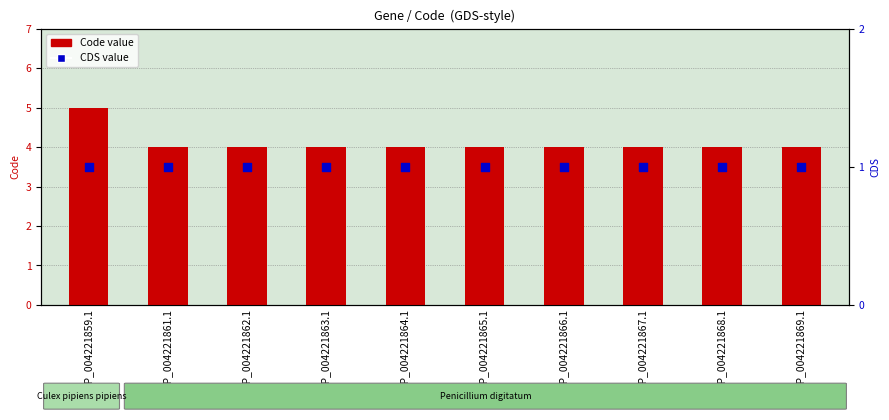

What are all the series names shown in the legend?

Code value, CDS value